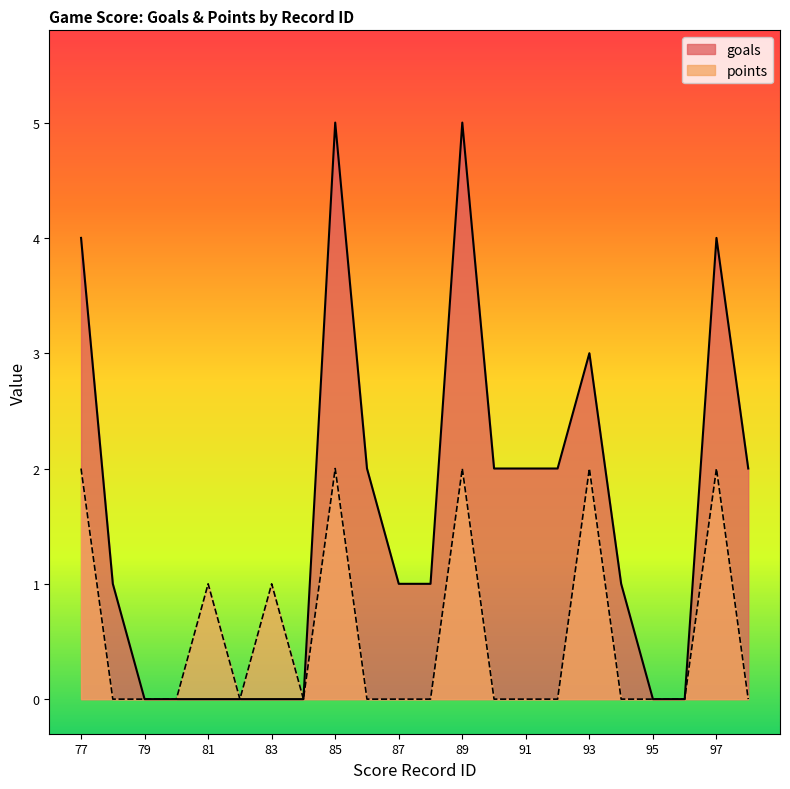

True or false: goals and points cross at least once.

False